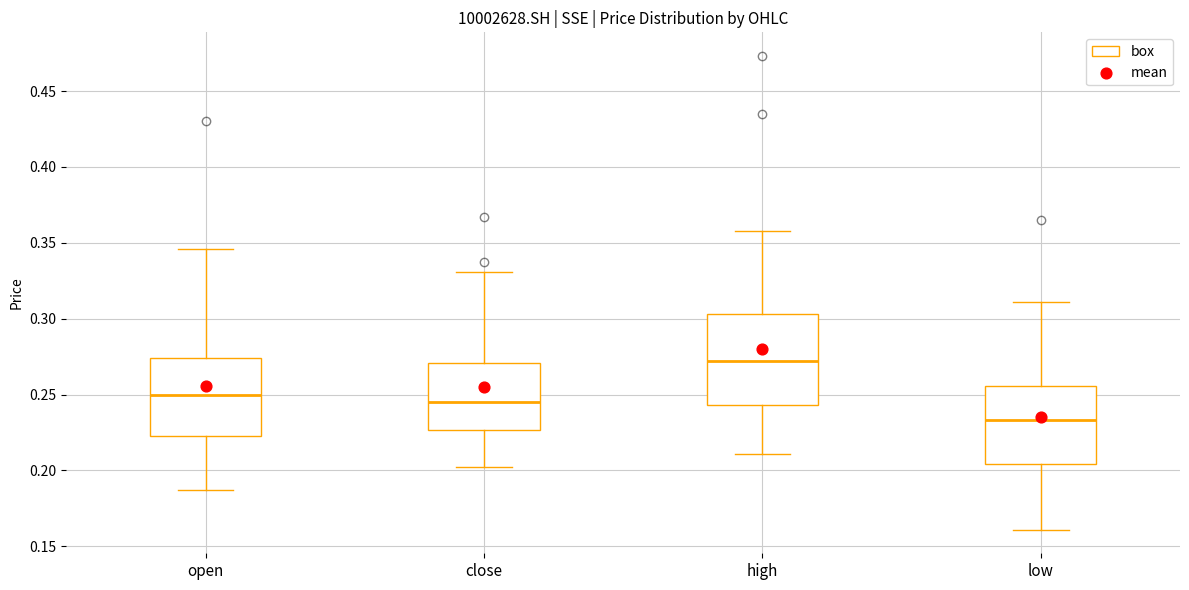

Reading left to right, transcribe this box plot: for each box, give where its median line is, the range the box spans, and where its two whiskers end, as read against the y-axis. The values are not printed on the chart, so give them approximately, as read against the axis.

open: median 0.250, box 0.225 to 0.275, whiskers 0.185 to 0.345
close: median 0.245, box 0.225 to 0.270, whiskers 0.205 to 0.330
high: median 0.270, box 0.245 to 0.305, whiskers 0.210 to 0.360
low: median 0.235, box 0.205 to 0.255, whiskers 0.160 to 0.310